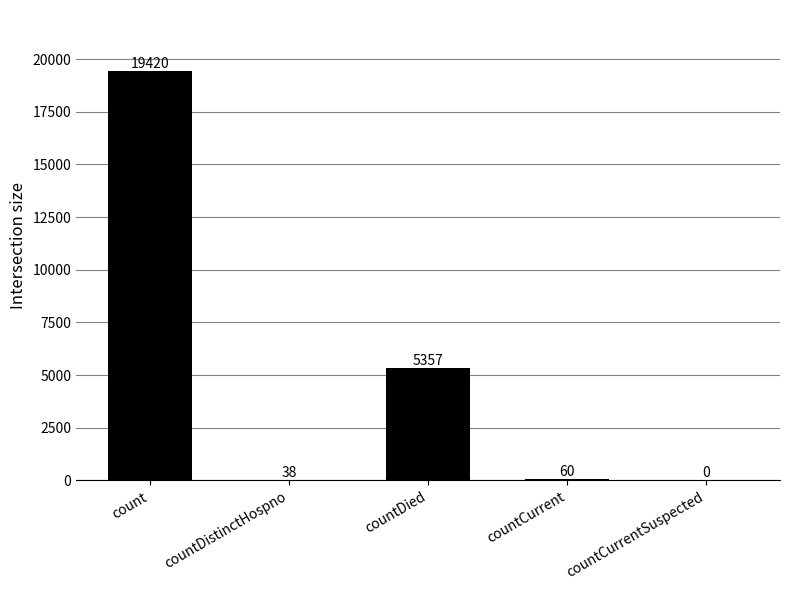

Reading left to right, transcribe all the data shown in this chart.

19420	38	5357	60	0